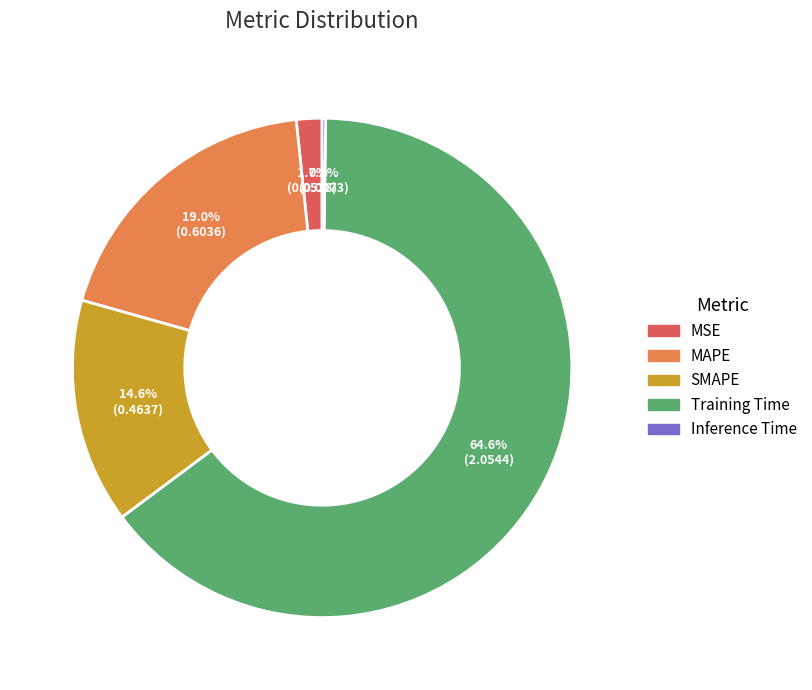

Which has a higher value, SMAPE or MAPE?

MAPE